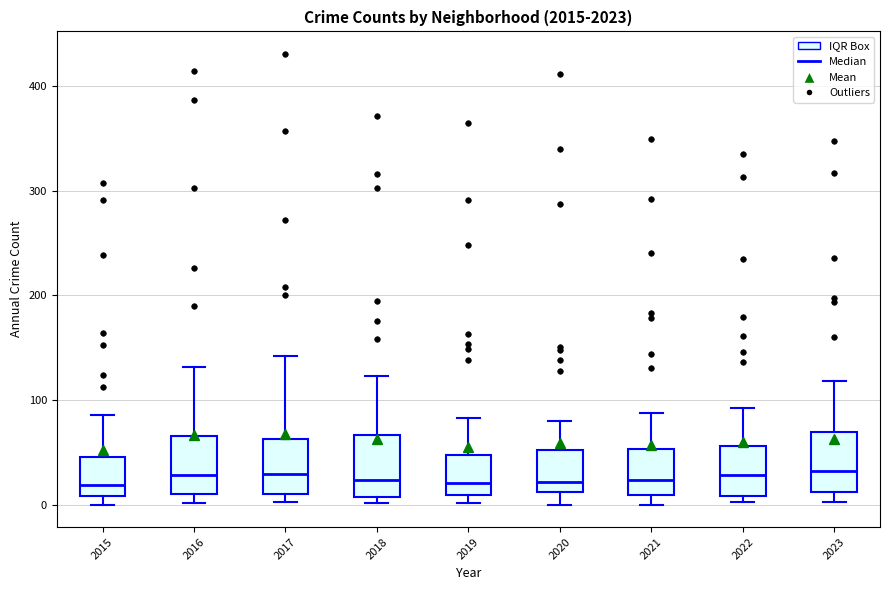

Reading left to right, read every box against the y-axis: the position of its median line, the range the box covers, and the ends of its whiskers. The values are not printed on the chart, so give them approximately, as read against the axis.

2015: median 20, box 10 to 50, whiskers 0 to 90
2016: median 30, box 10 to 70, whiskers 0 to 130
2017: median 30, box 10 to 60, whiskers 0 to 140
2018: median 20, box 10 to 70, whiskers 0 to 120
2019: median 20, box 10 to 50, whiskers 0 to 80
2020: median 20, box 10 to 50, whiskers 0 to 80
2021: median 20, box 10 to 50, whiskers 0 to 90
2022: median 30, box 10 to 60, whiskers 0 to 90
2023: median 30, box 10 to 70, whiskers 0 to 120